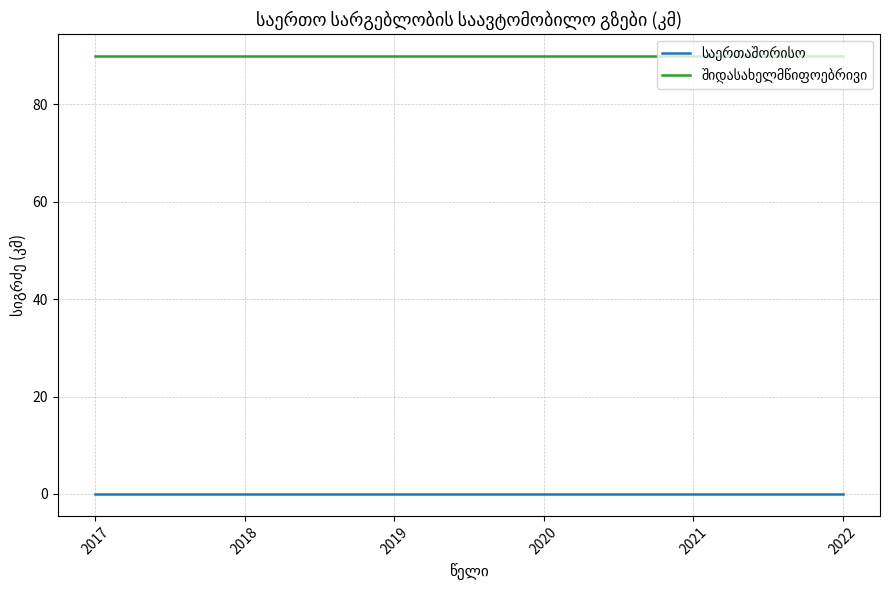

What is the total value across all series at 2018?

90